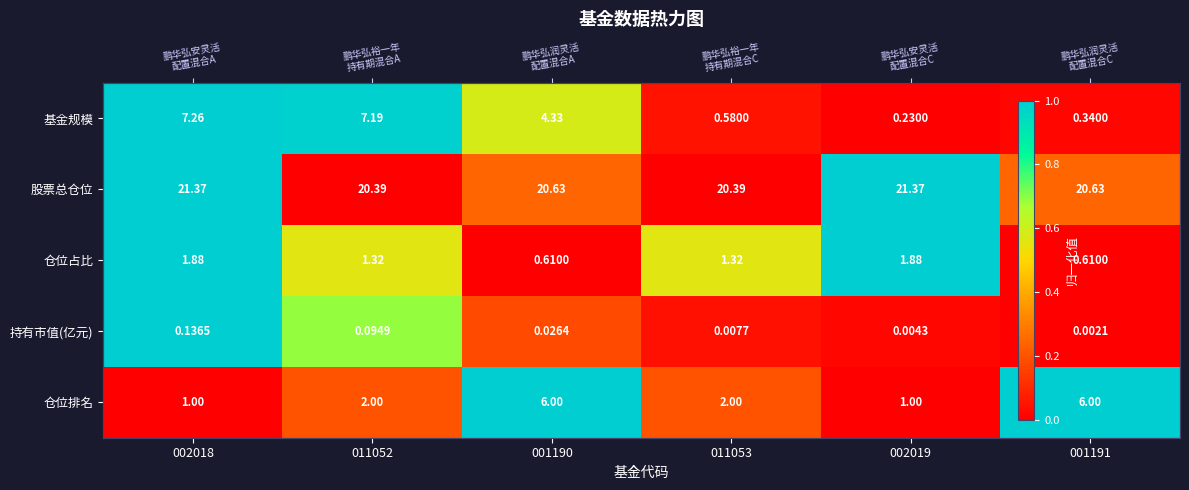

The value of 持有市值(亿元) at 002018 is 0.2. True or false?

False